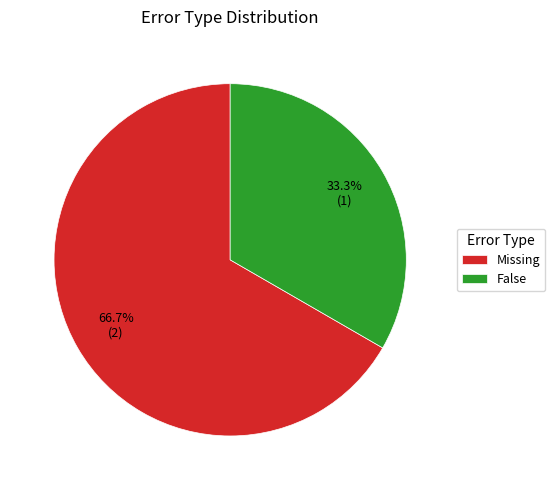

To the nearest percent, what portion does Missing represent?

67%